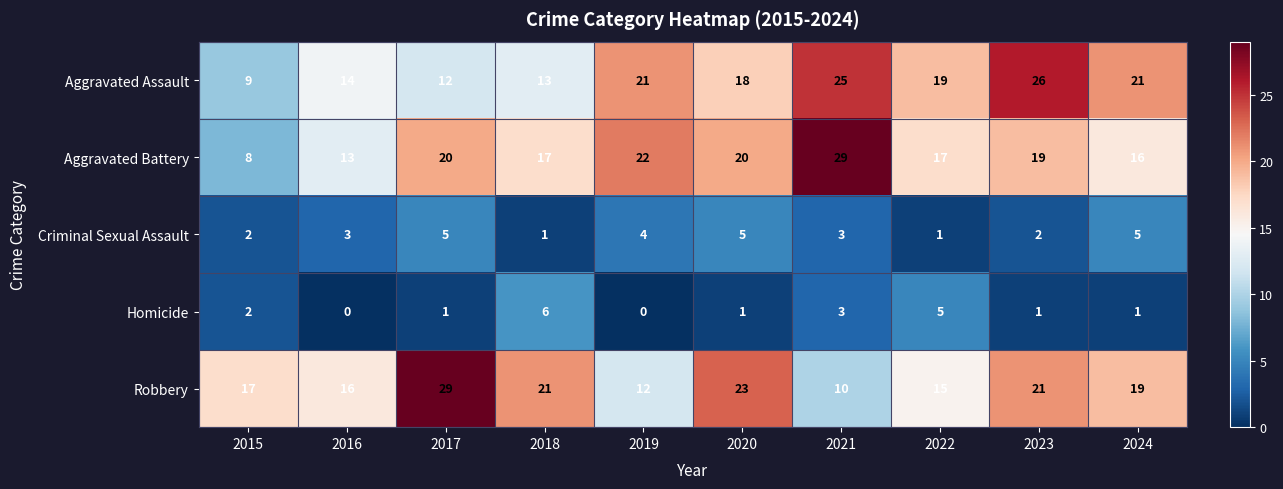

Which series has the largest range (max minus min)?

Aggravated Battery